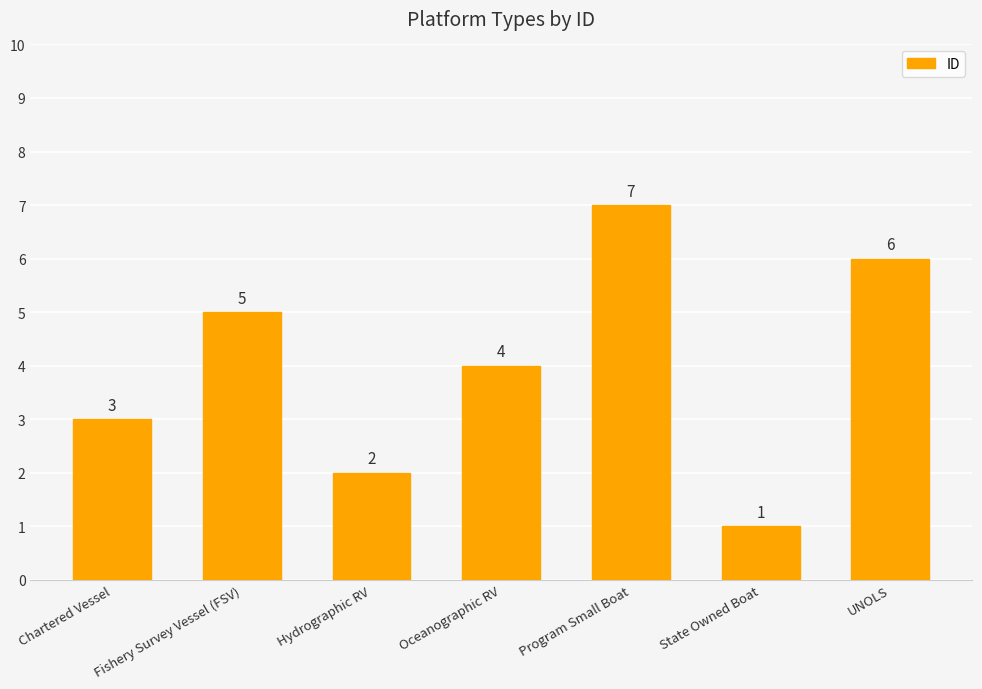

How many values are between 2 and 6?

5